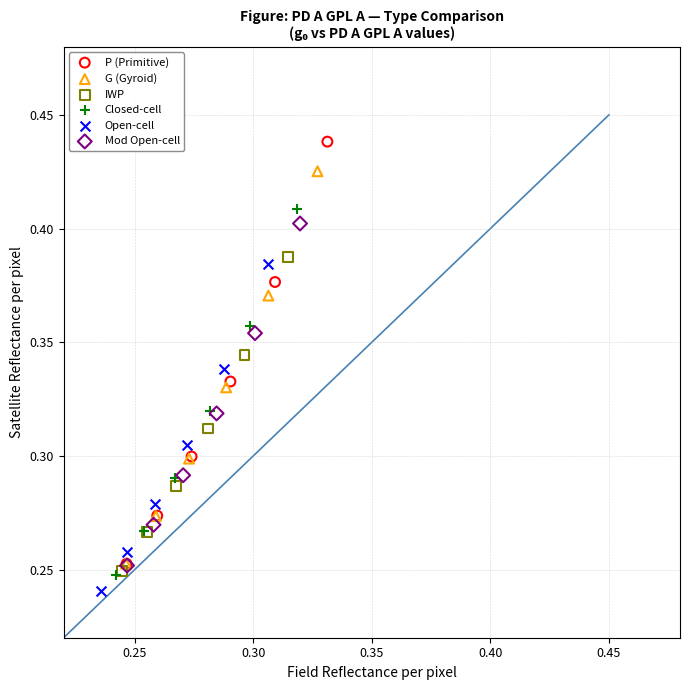

Which series has the widest spread of Y values?

P (Primitive)